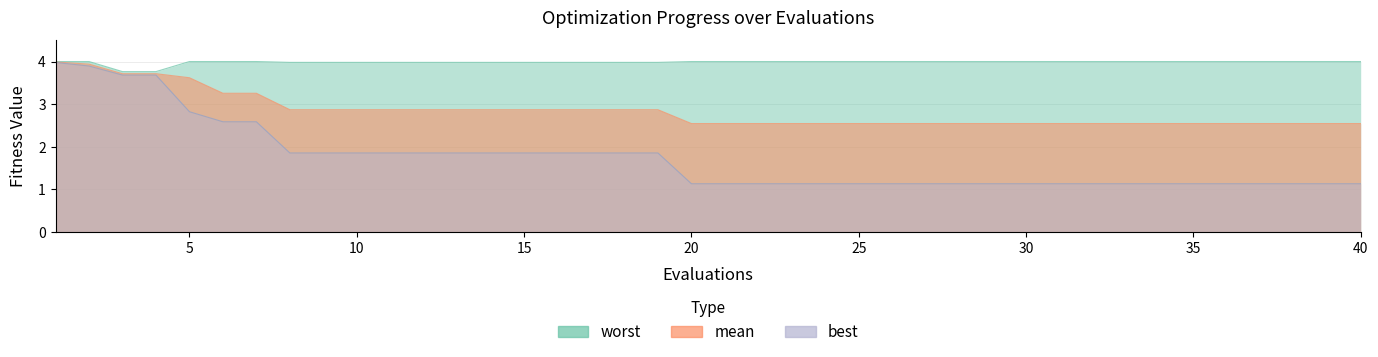

True or false: worst and best cross at least once.

False